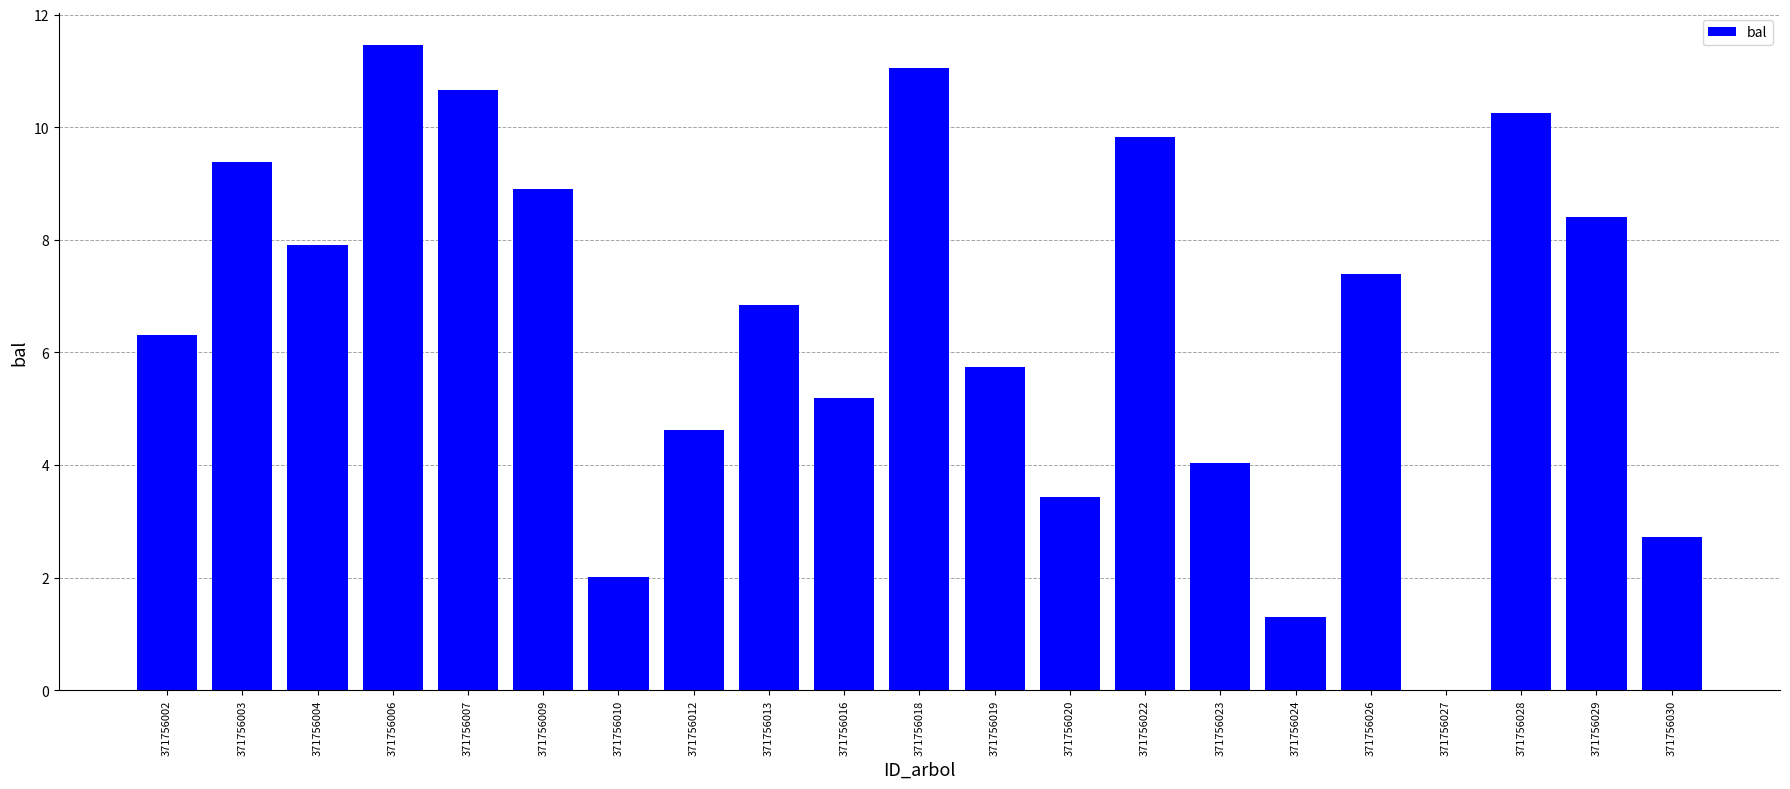

Are the bars horizontal?

No